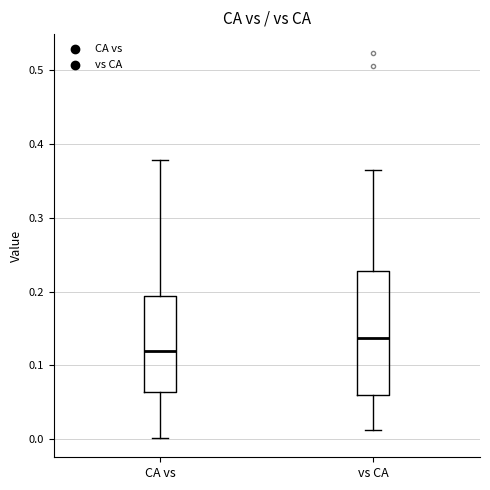

Which box has the lowest median line?

CA vs